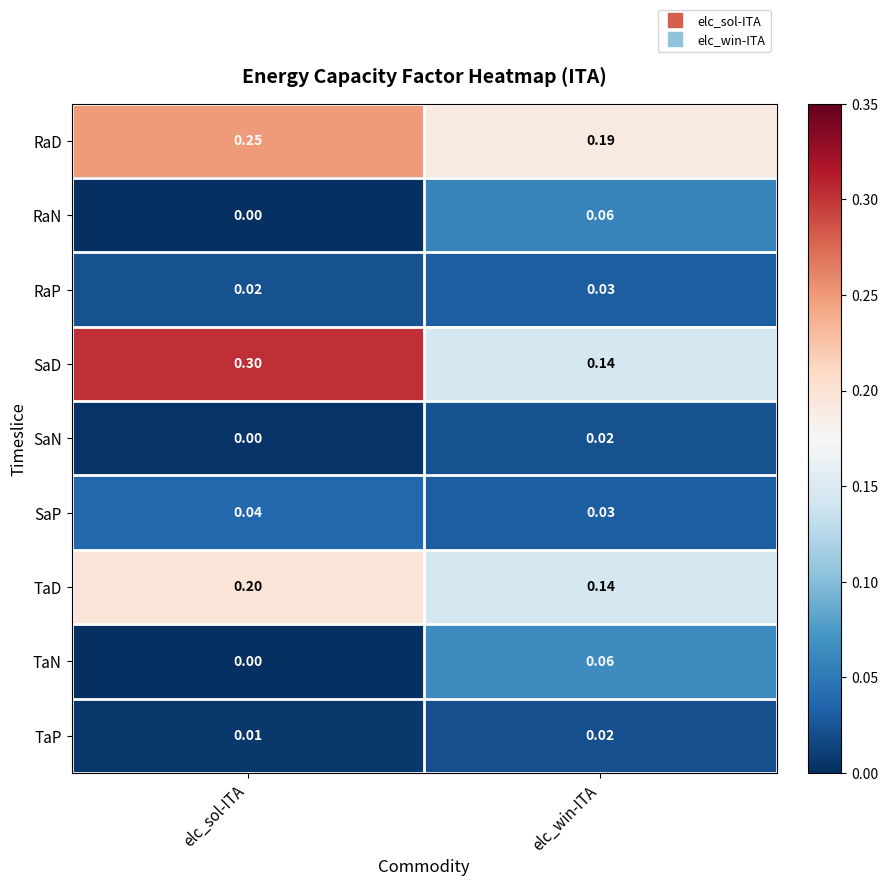

What is the maximum value shown in the chart?

0.3